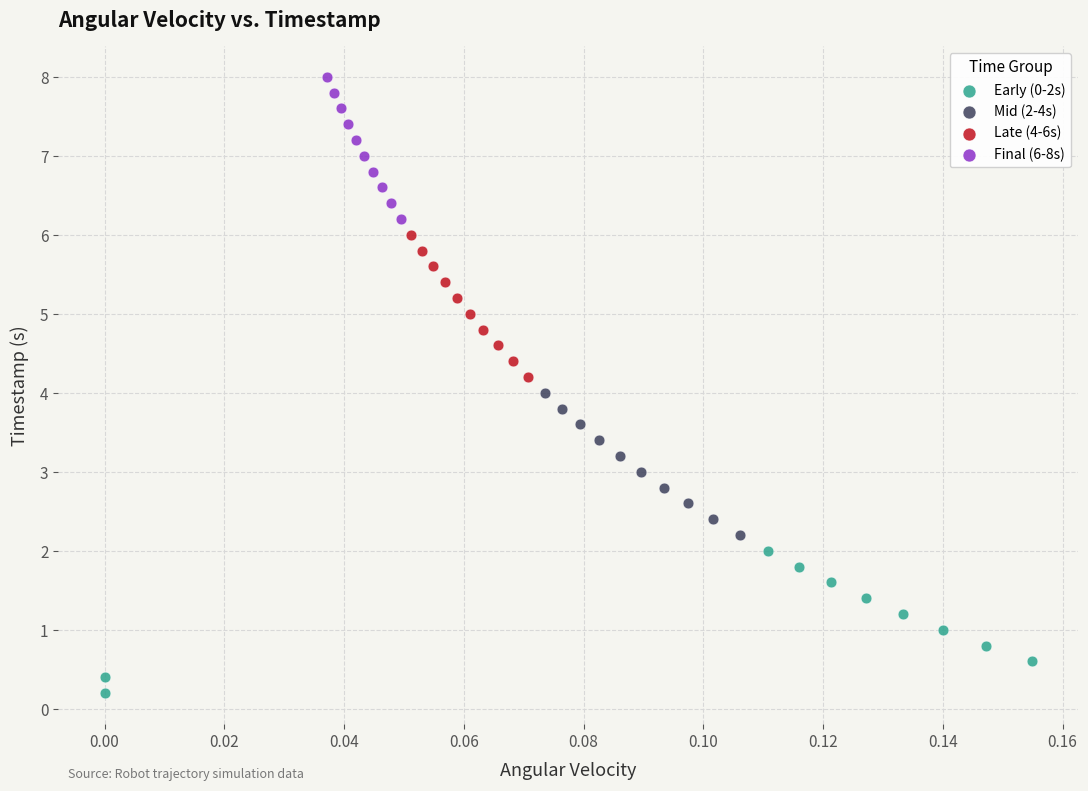

Which series contains the lowest Y value?

Early (0-2s)